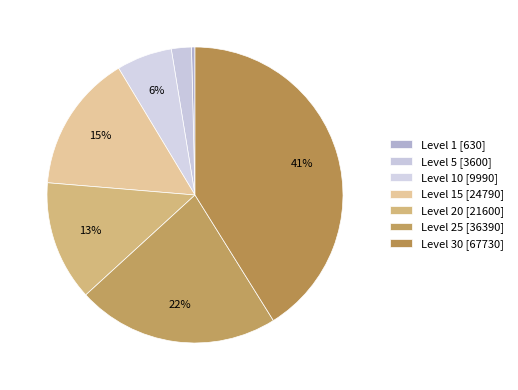

How many slices are in this pie chart?

7